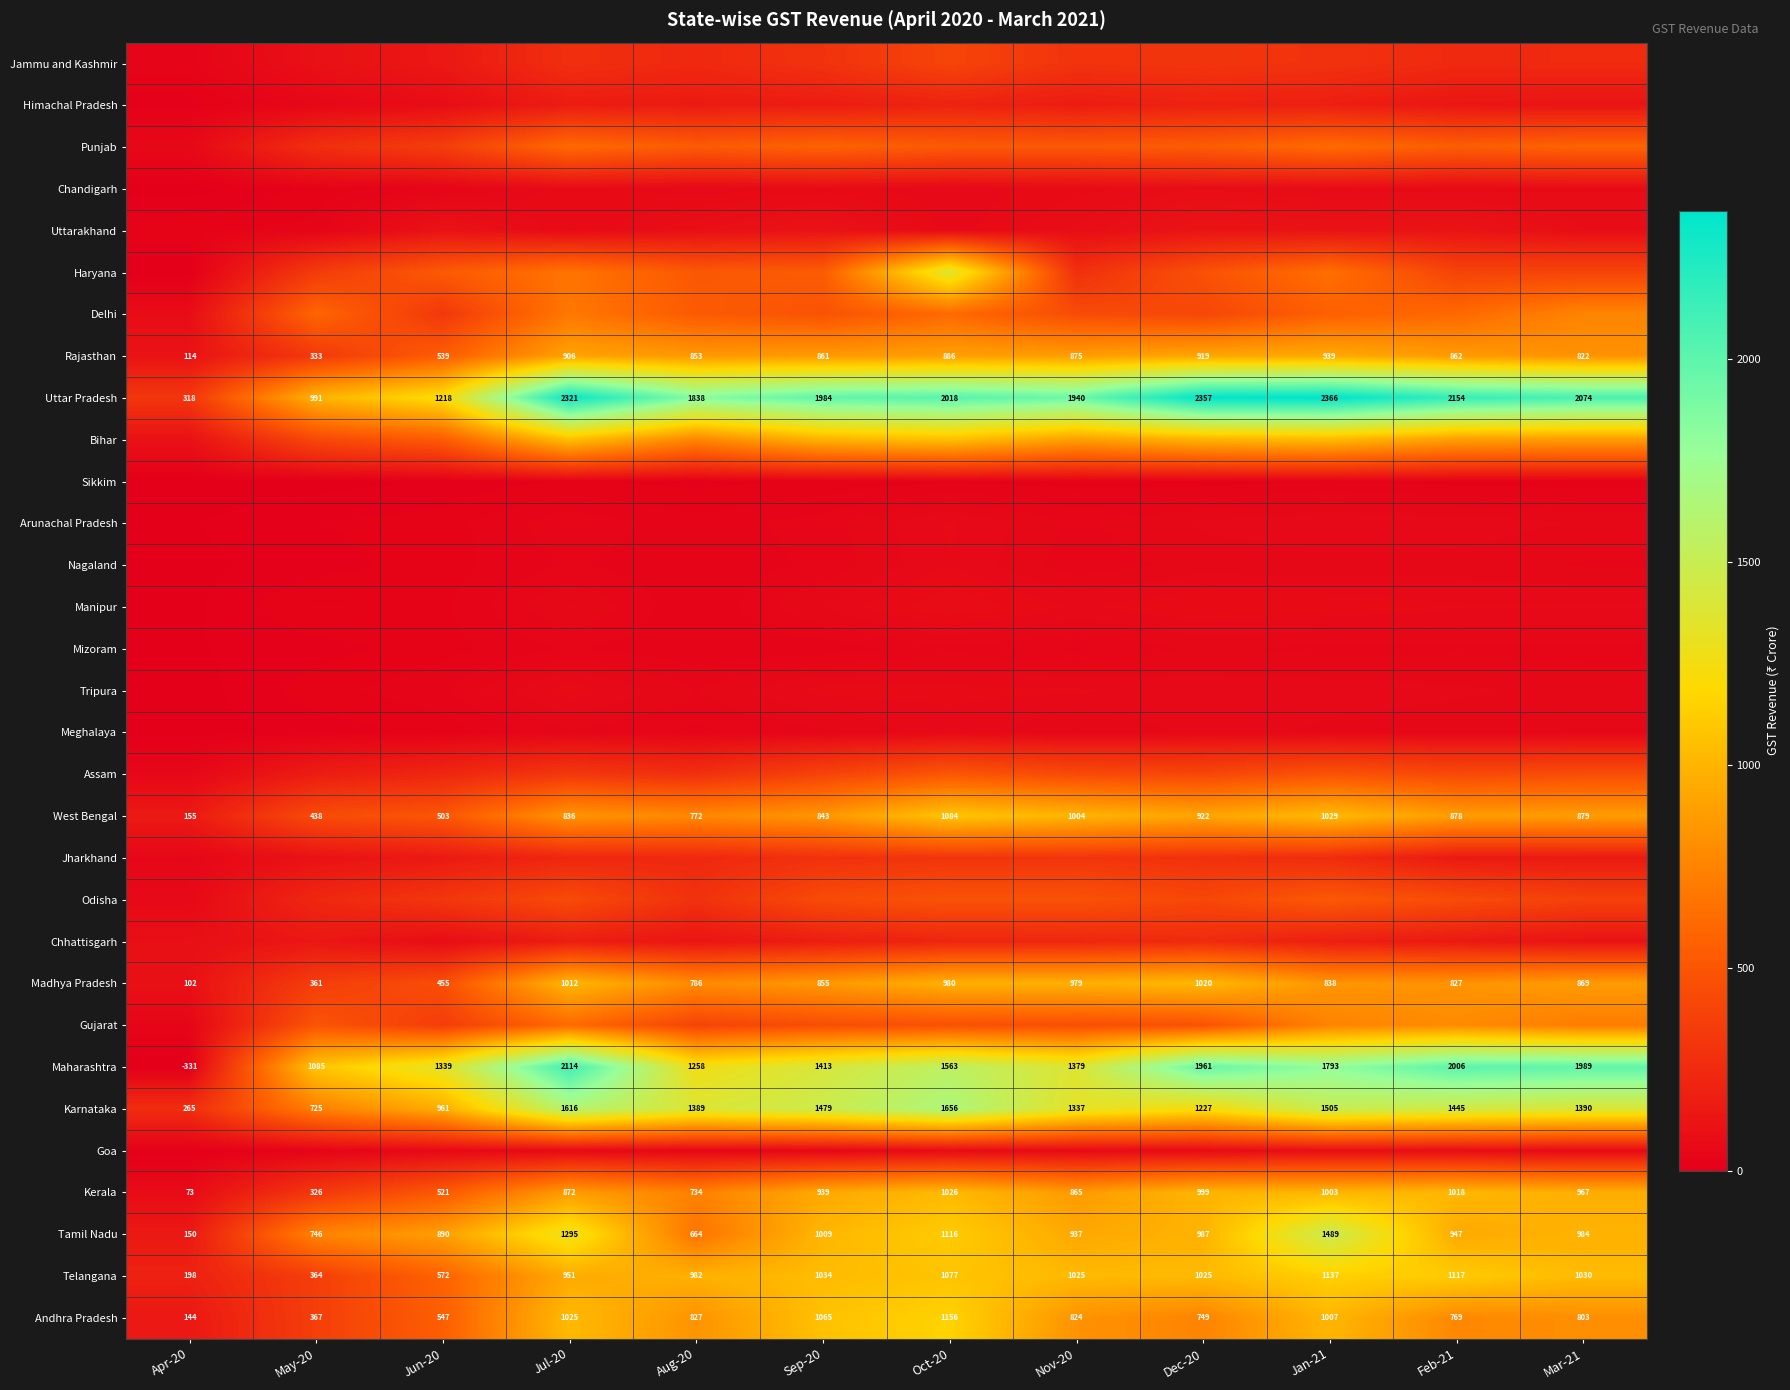

What is the difference between the second highest and minimum values in the Madhya Pradesh series?

909.6